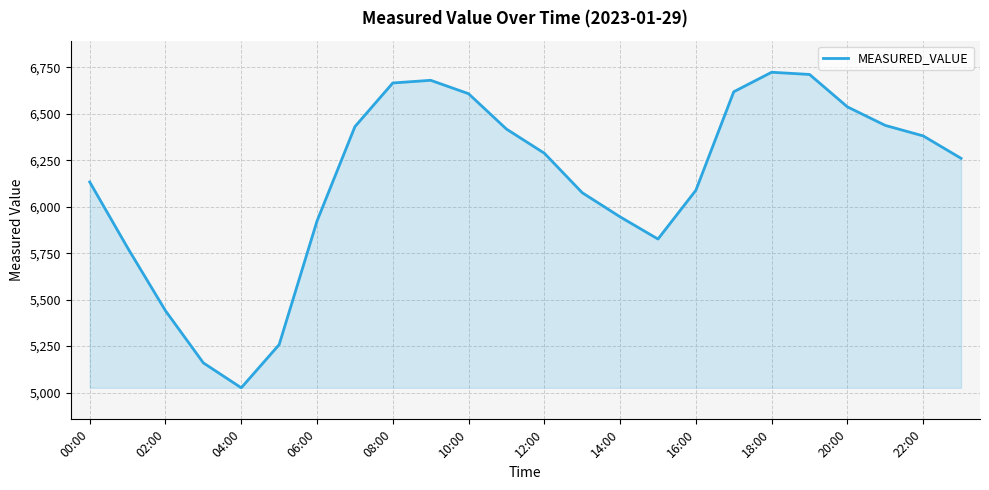

How many series are shown in this chart?

1